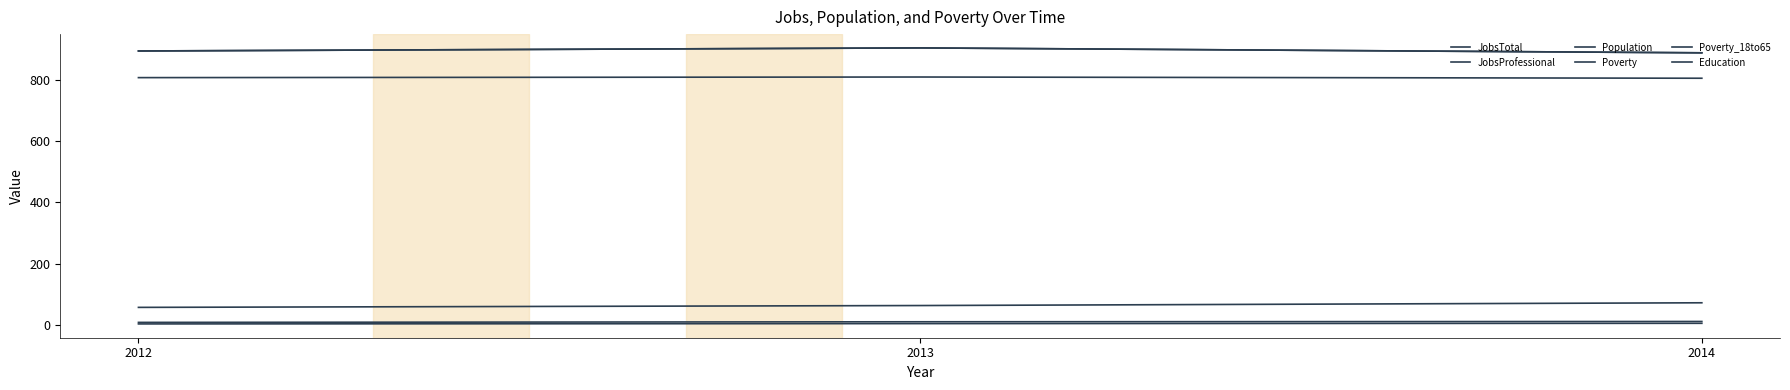

Does the chart have visible grid lines?

No